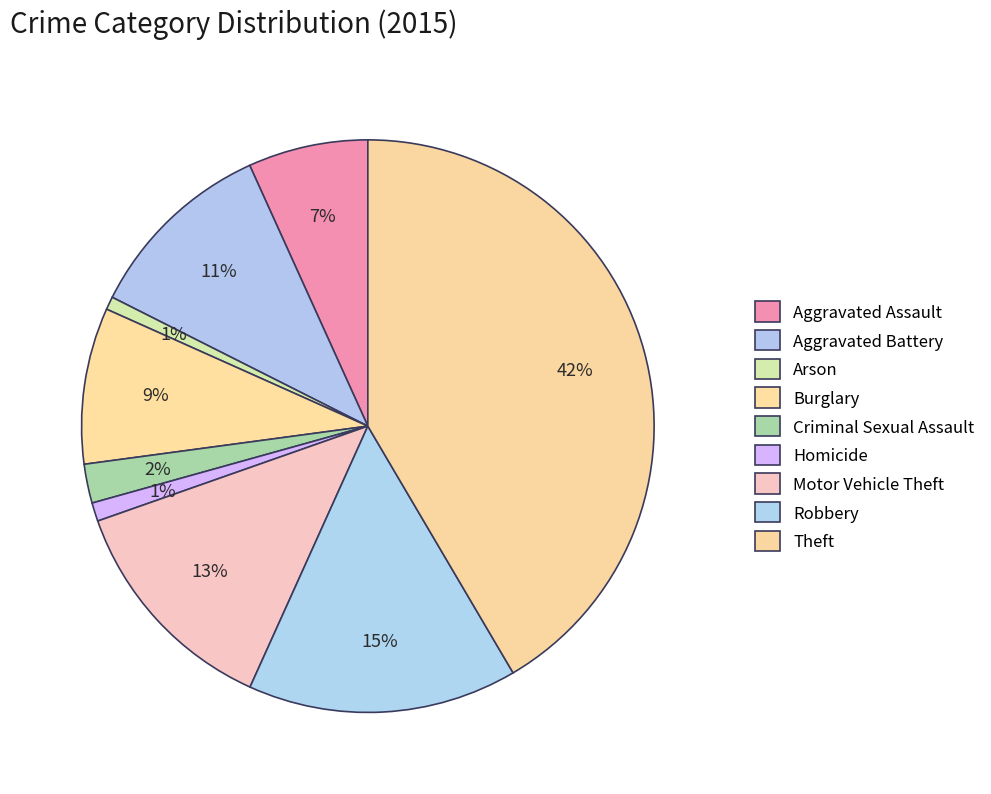

Count the number of slices in the pie.

9